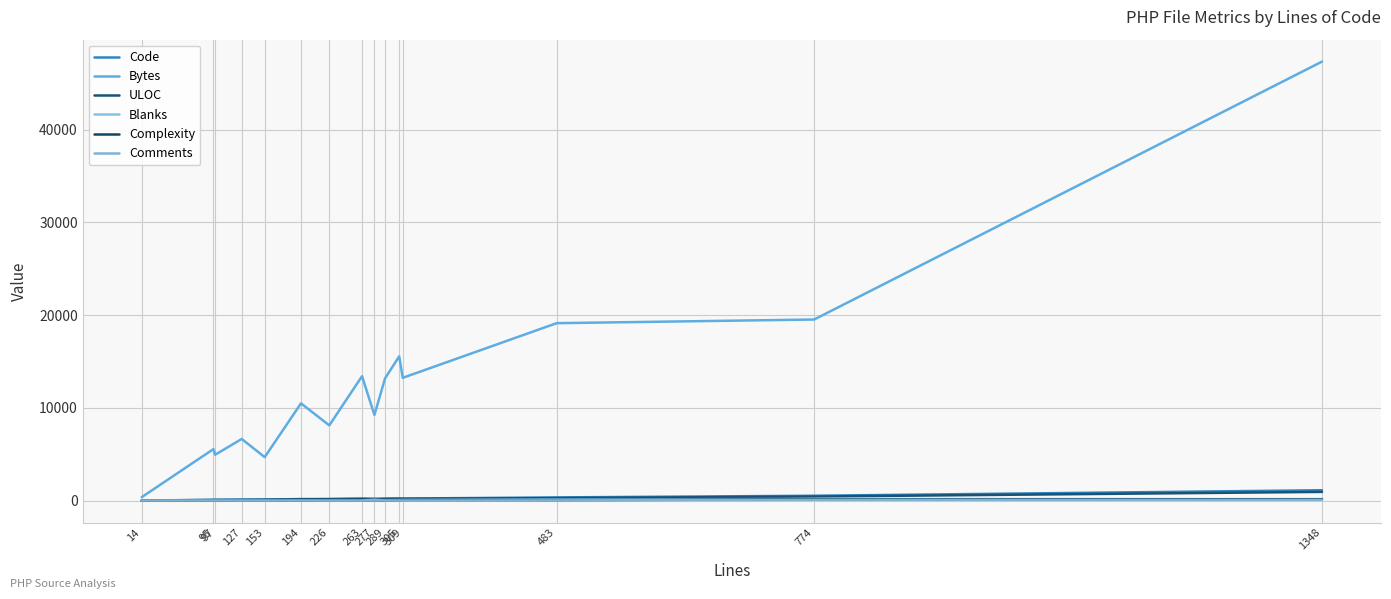

How many lines are shown in the chart?

6